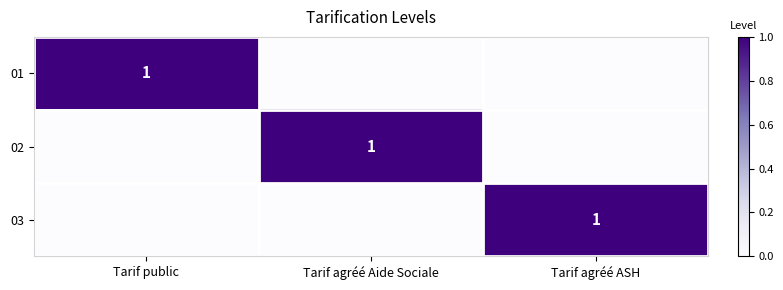

The 02 series shows 1 at Tarif agréé Aide Sociale. True or false?

True